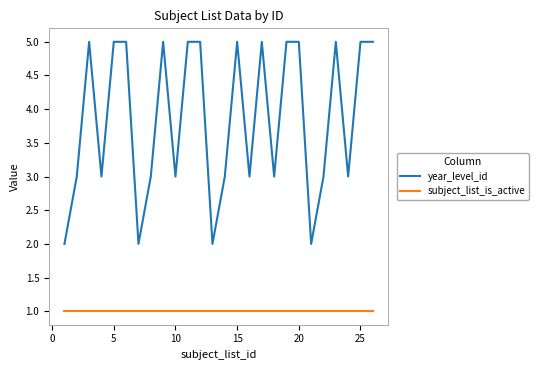

Which series has the largest range (max minus min)?

year_level_id